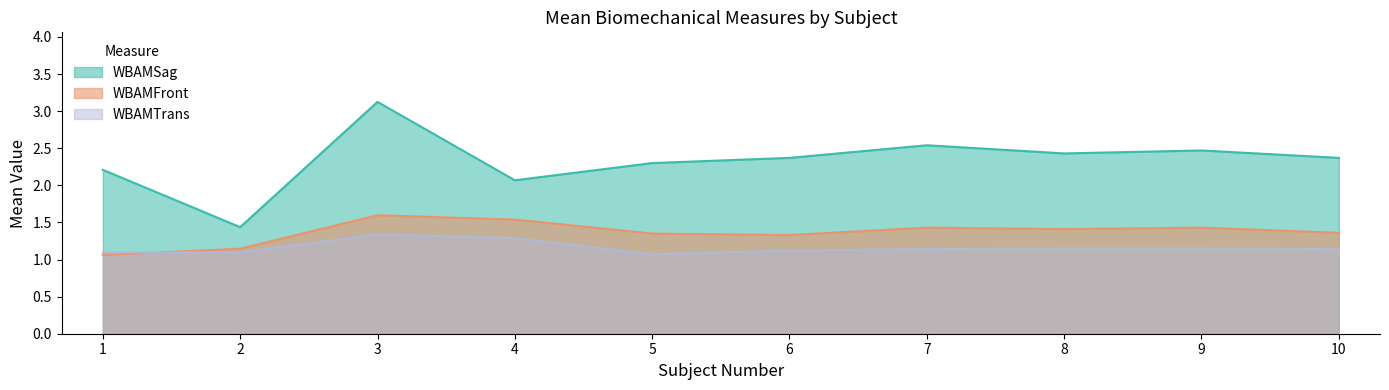

Does the chart have visible grid lines?

No